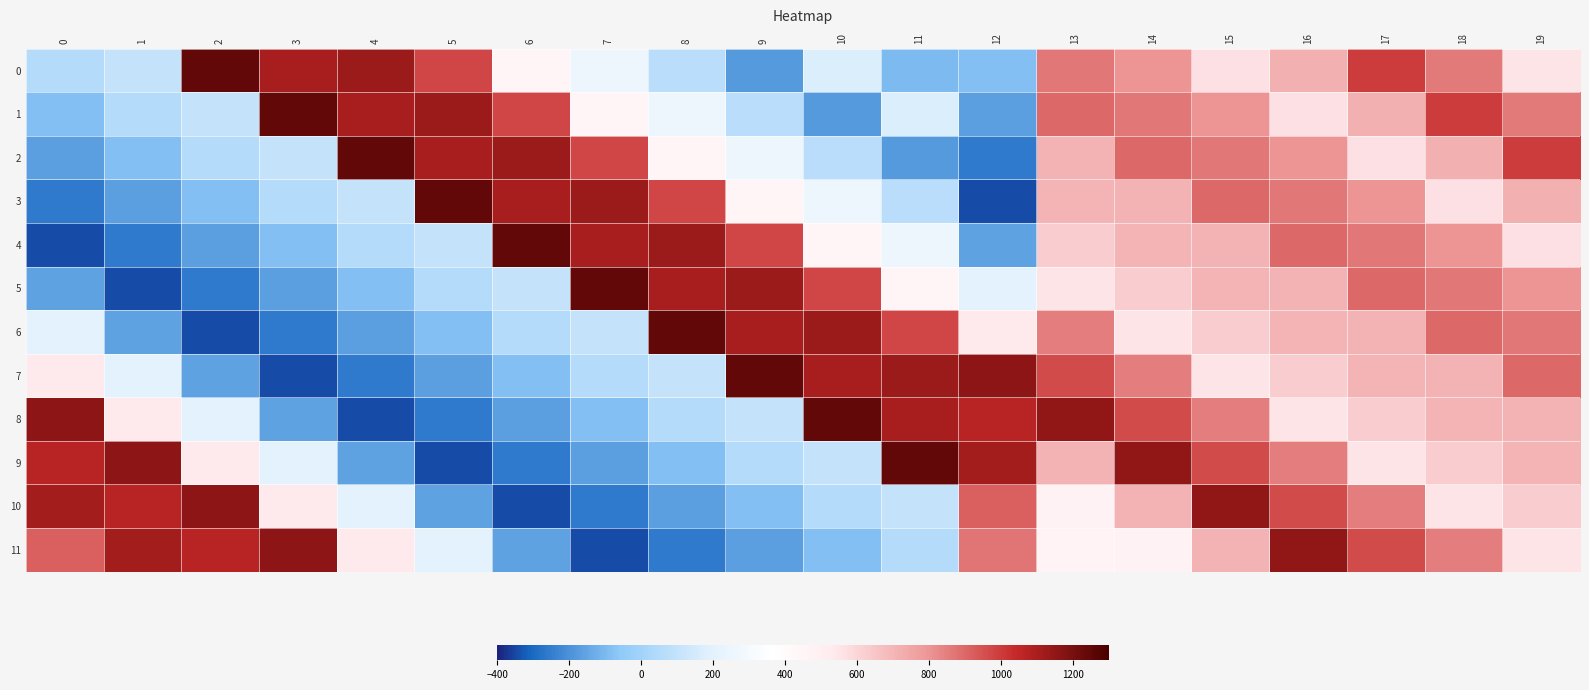

Rank the series at 3 from highest to lowest value.

1, 11, 0, 10, 9, 2, 3, 4, 8, 5, 6, 7